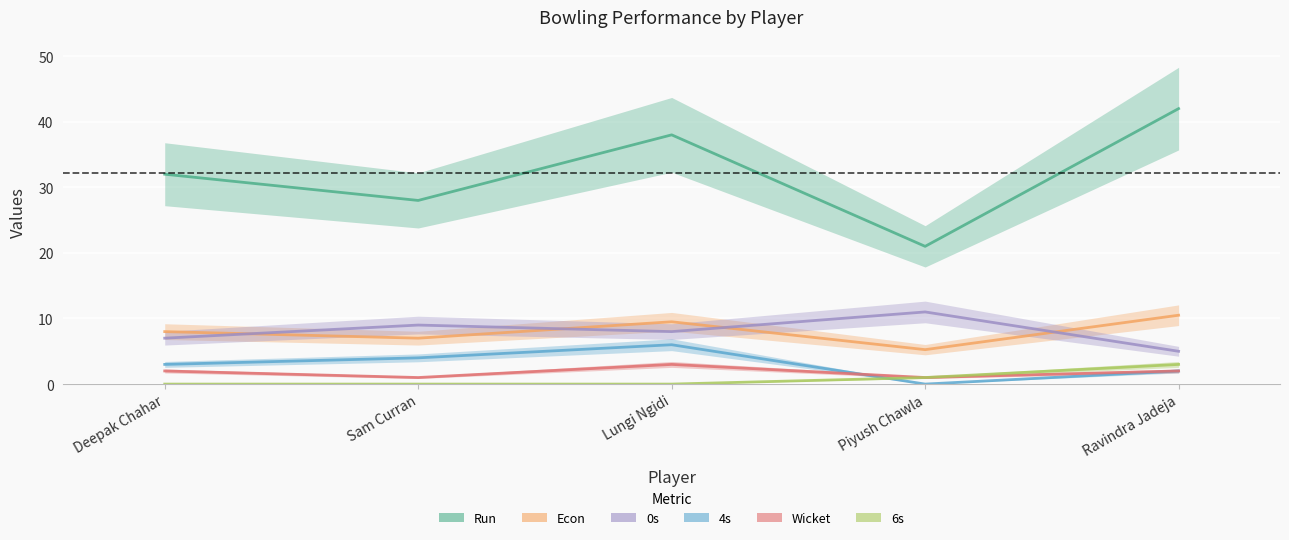

What are all the series names shown in the legend?

Run, Econ, 0s, 4s, Wicket, 6s